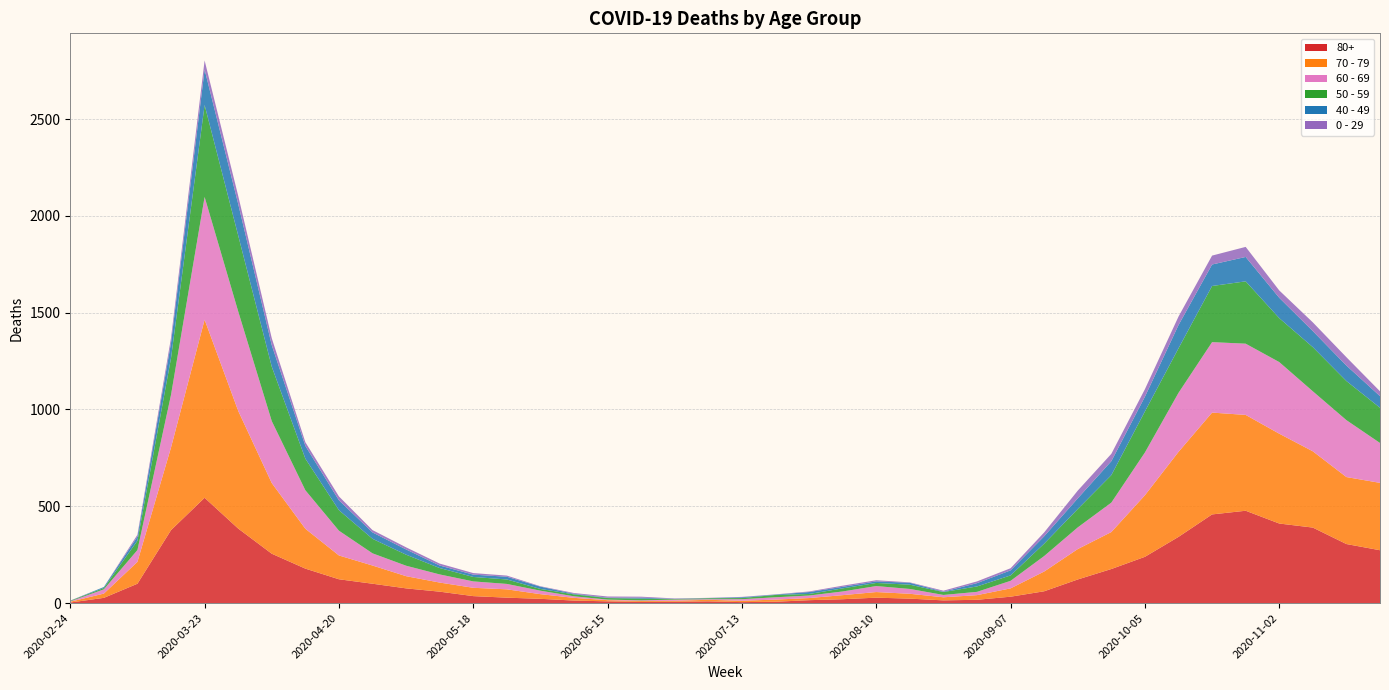

Reading left to right, list all the values displayed in this chart.

80+: 3	27	100	377	544	385	255	178	123	100	76	59	36	28	22	13	9	6	7	9	5	7	15	20	28	23	14	17	33	61	122	176	239	342	458	477	411	390	305	273
70 - 79: 4	22	113	427	920	608	365	206	123	94	63	47	43	43	24	14	6	5	5	8	7	11	11	21	29	25	16	24	43	102	157	191	318	439	526	495	464	394	346	348
60 - 69: 2	22	61	272	634	514	320	199	128	63	54	42	33	28	18	8	3	3	6	3	8	12	13	19	31	25	12	17	39	80	112	152	221	305	364	368	370	310	294	206
50 - 59: 3	7	48	190	475	392	281	163	106	75	57	33	23	23	9	10	8	9	3	5	6	12	8	16	16	22	15	28	28	64	95	142	212	230	290	322	227	228	202	182
40 - 49: 0	5	21	79	183	163	111	66	51	33	27	13	12	14	12	3	2	5	1	1	4	2	10	8	8	10	2	17	26	38	55	72	76	120	111	126	105	83	80	60
0 - 29: 1	0	10	25	47	42	36	19	20	12	11	10	8	6	2	4	6	5	2	1	2	1	3	6	6	2	5	9	11	20	40	38	39	44	46	52	38	45	43	25